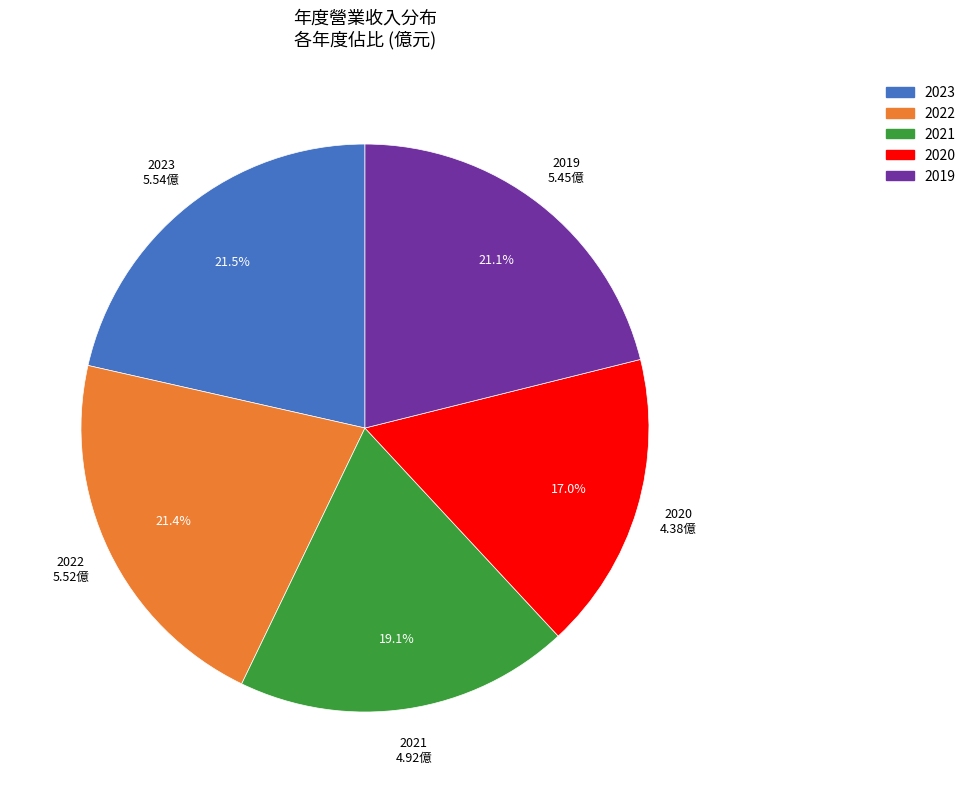

Between 2021 and 2019, which is larger?

2019